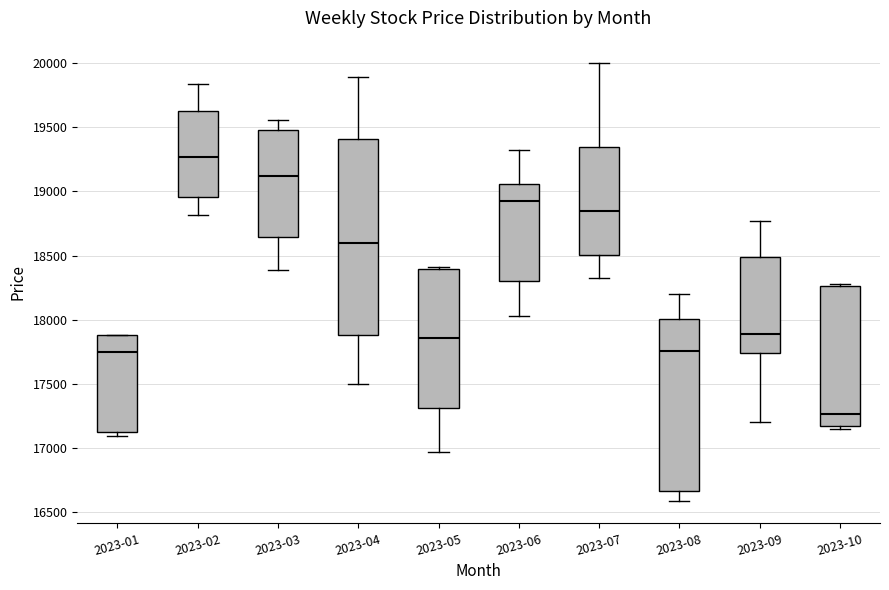

Reading left to right, transcribe this box plot: for each box, give where its median line is, the range the box spans, and where its two whiskers end, as read against the y-axis. The values are not printed on the chart, so give them approximately, as read against the axis.

2023-01: median 17750, box 17100 to 17900, whiskers 17100 (just below the box's lower edge) to 17900
2023-02: median 19250, box 18950 to 19600, whiskers 18800 to 19850
2023-03: median 19100, box 18650 to 19500, whiskers 18400 to 19550
2023-04: median 18600, box 17900 to 19400, whiskers 17500 to 19900
2023-05: median 17850, box 17300 to 18400, whiskers 16950 to 18400
2023-06: median 18900, box 18300 to 19050, whiskers 18050 to 19300
2023-07: median 18850, box 18500 to 19350, whiskers 18350 to 20000
2023-08: median 17750, box 16650 to 18000, whiskers 16600 to 18200
2023-09: median 17900, box 17750 to 18500, whiskers 17200 to 18750
2023-10: median 17250, box 17150 to 18250, whiskers 17150 (just below the box's lower edge) to 18300